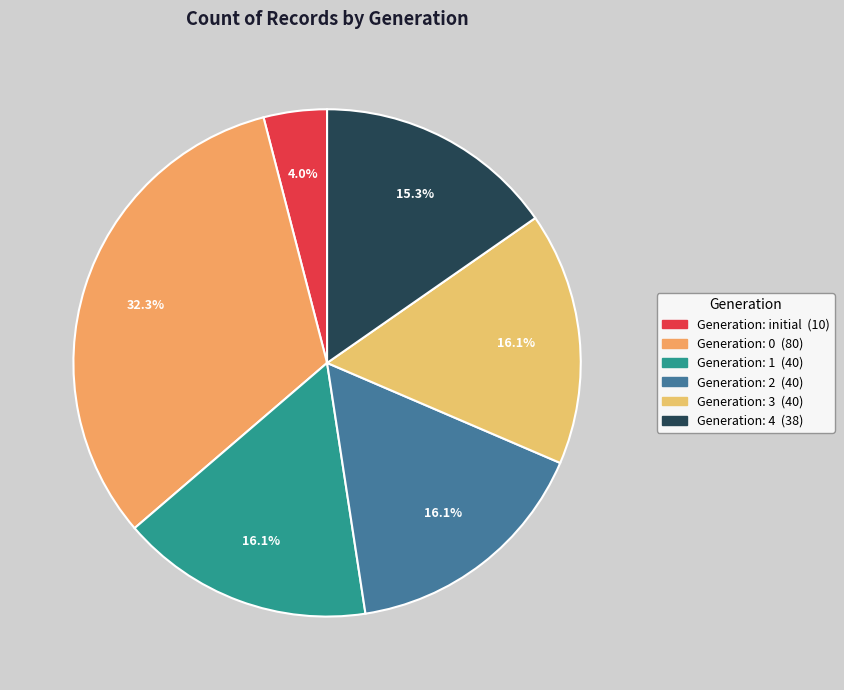

Is there any slice that represents more than half of the pie?

No